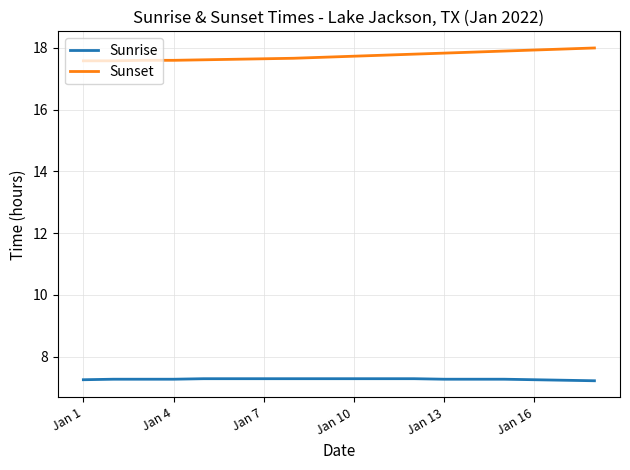

What is the minimum value shown in the chart?

7.2